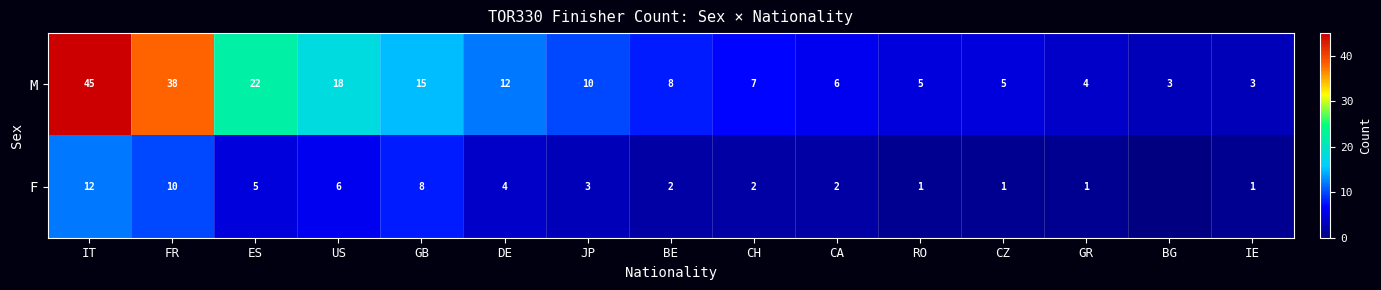

At which label does M reach its peak?

IT